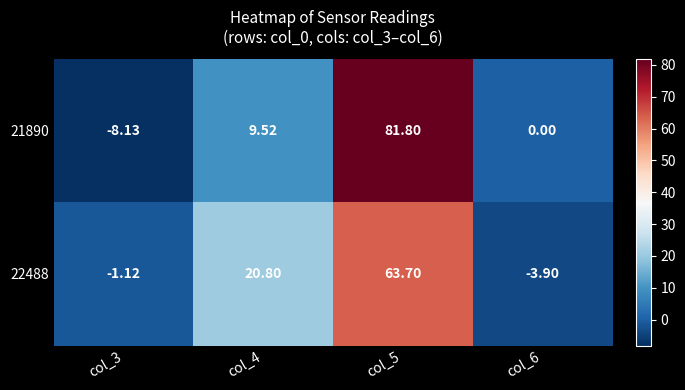

Is the value of 21890 at col_5 greater than the value of 22488 at col_6?

Yes